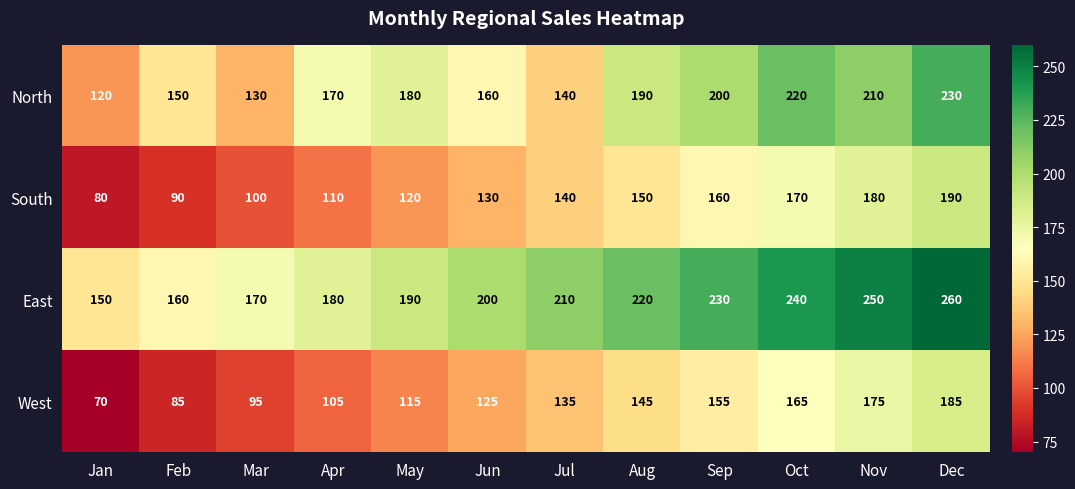

Which series has the widest spread of values?

West